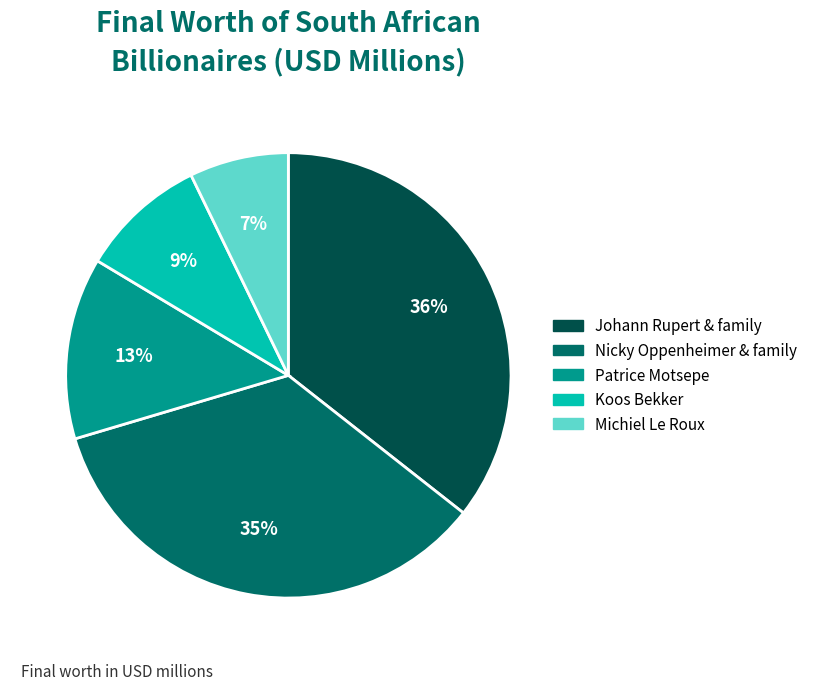

To the nearest percent, what is the average slice percentage?

20%